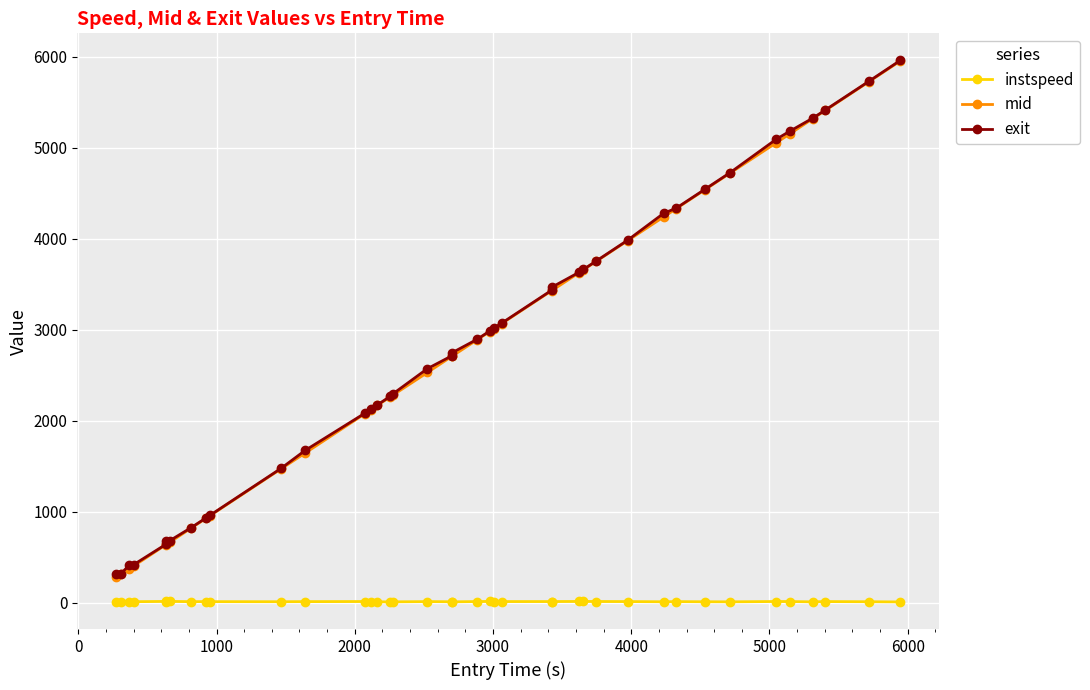

Which series has the widest spread of values?

mid